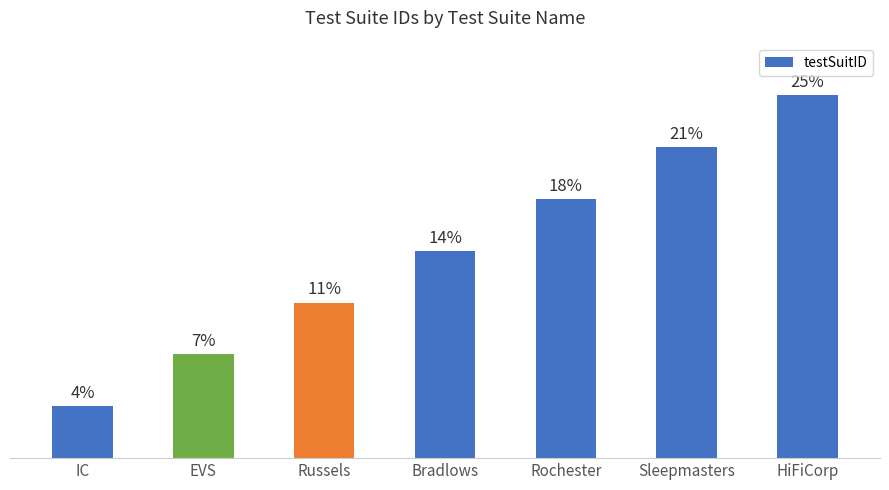

Is it true that the value at Rochester is 7?

False